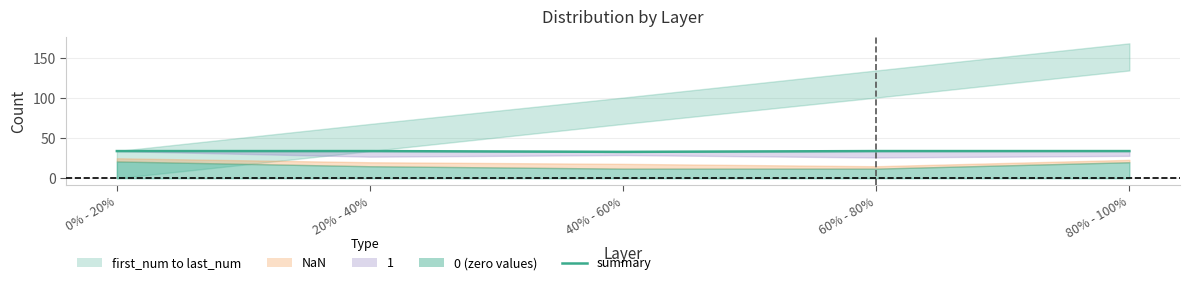

How many data points does each series have?

5